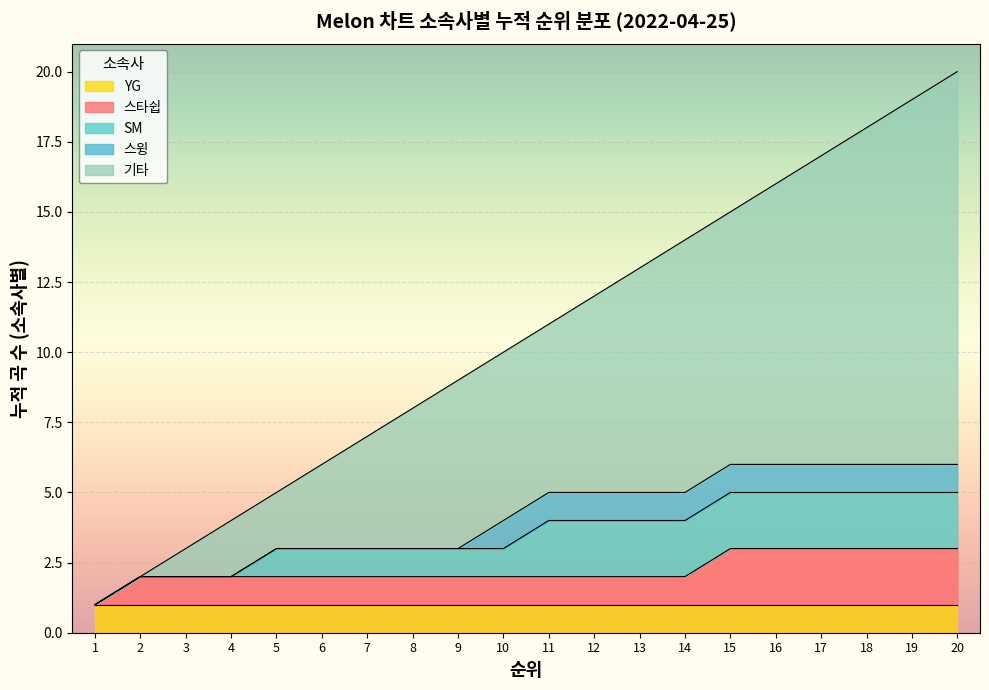

How many data points are less than 11?

10